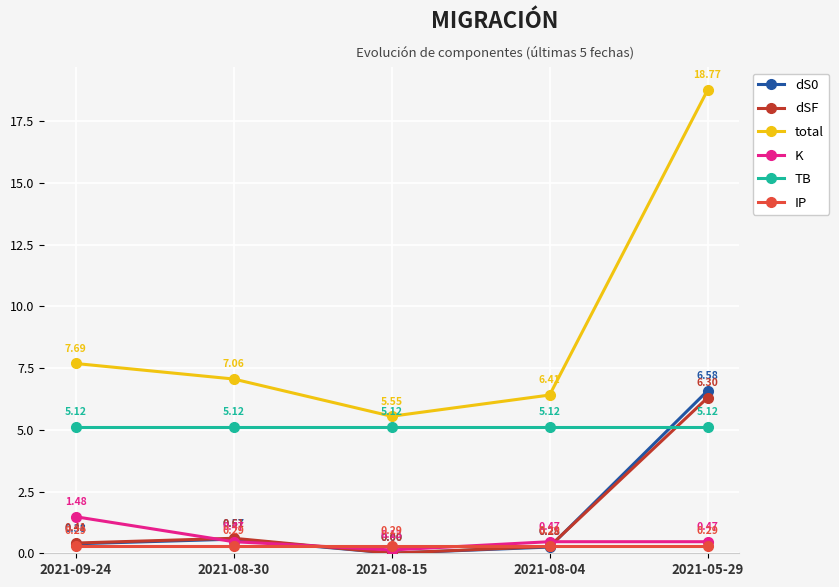

What is the maximum value shown in the chart?

18.8